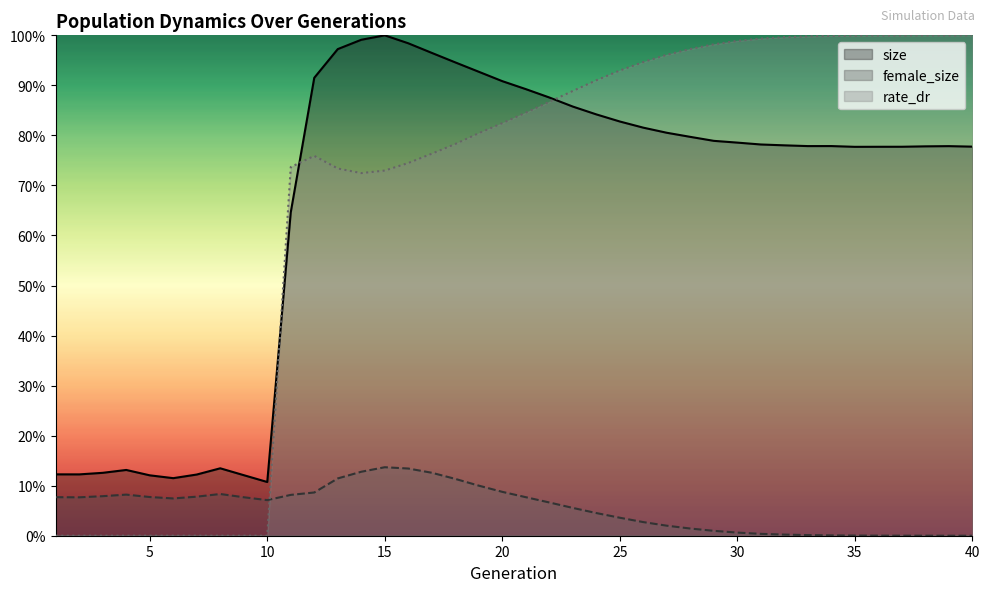

Reading right to left, list all the values displayed in this chart.

size: 40=0.8	39=0.8	38=0.8	37=0.8	36=0.8	35=0.8	34=0.8	33=0.8	32=0.8	31=0.8	30=0.8	29=0.8	28=0.8	27=0.8	26=0.8	25=0.8	24=0.8	23=0.9	22=0.9	21=0.9	20=0.9	19=0.9	18=0.9	17=1.0	16=1.0	15=1.0	14=1.0	13=1.0	12=0.9	11=0.6	10=0.1	9=0.1	8=0.1	7=0.1	6=0.1	5=0.1	4=0.1	3=0.1	2=0.1	1=0.1
female_size: 40=0.0	39=0.0	38=0.0	37=0.0	36=0.0	35=0.0	34=0.0	33=0.0	32=0.0	31=0.0	30=0.0	29=0.0	28=0.0	27=0.0	26=0.0	25=0.0	24=0.0	23=0.1	22=0.1	21=0.1	20=0.1	19=0.1	18=0.1	17=0.1	16=0.1	15=0.1	14=0.1	13=0.1	12=0.1	11=0.1	10=0.1	9=0.1	8=0.1	7=0.1	6=0.1	5=0.1	4=0.1	3=0.1	2=0.1	1=0.1
rate_dr: 40=1.0	39=1.0	38=1.0	37=1.0	36=1.0	35=1.0	34=1.0	33=1.0	32=1.0	31=1.0	30=1.0	29=1.0	28=1.0	27=1.0	26=0.9	25=0.9	24=0.9	23=0.9	22=0.9	21=0.8	20=0.8	19=0.8	18=0.8	17=0.8	16=0.7	15=0.7	14=0.7	13=0.7	12=0.8	11=0.7	10=0.0	9=0.0	8=0.0	7=0.0	6=0.0	5=0.0	4=0.0	3=0.0	2=0.0	1=0.0